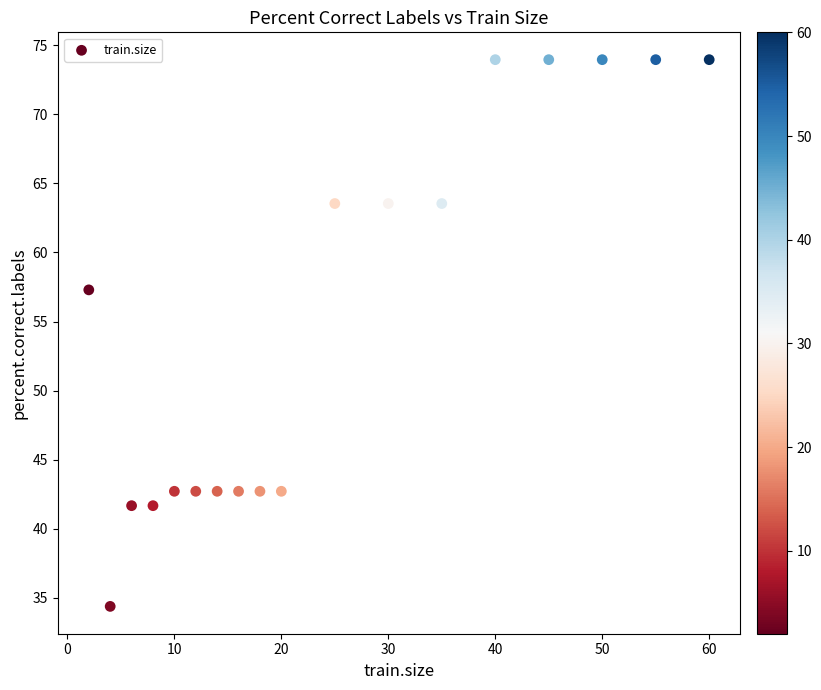

What Y value in the scatter plot is closest to 54?

57.3